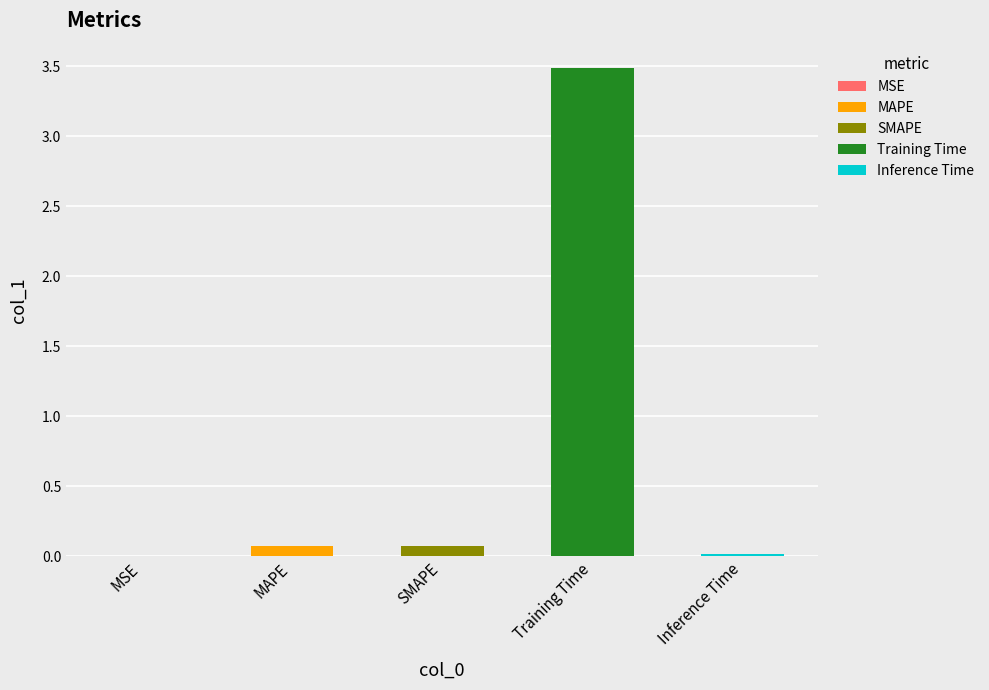

Is it true that the value at MSE is 0.0?

True